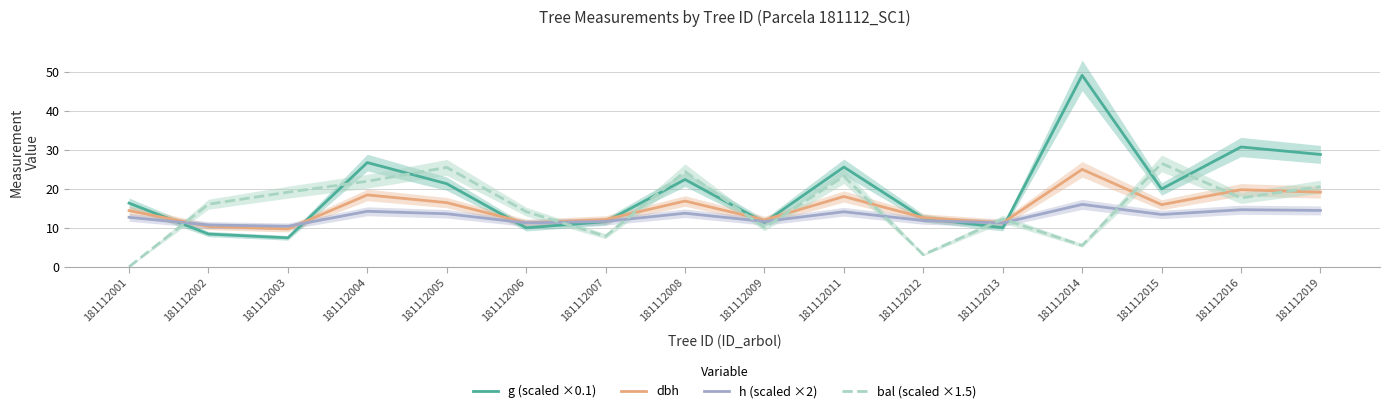

Is this an area chart (filled region under the line)?

No